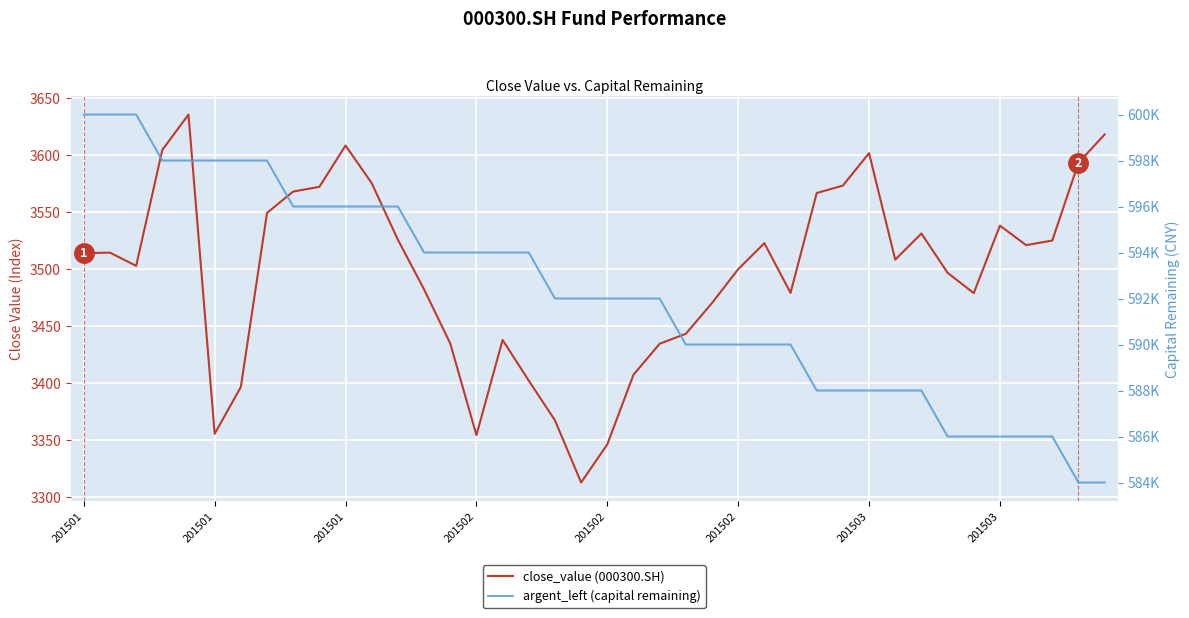

Rank the series by their maximum value, from highest to lowest.

argent_left (capital remaining), close_value (000300.SH)